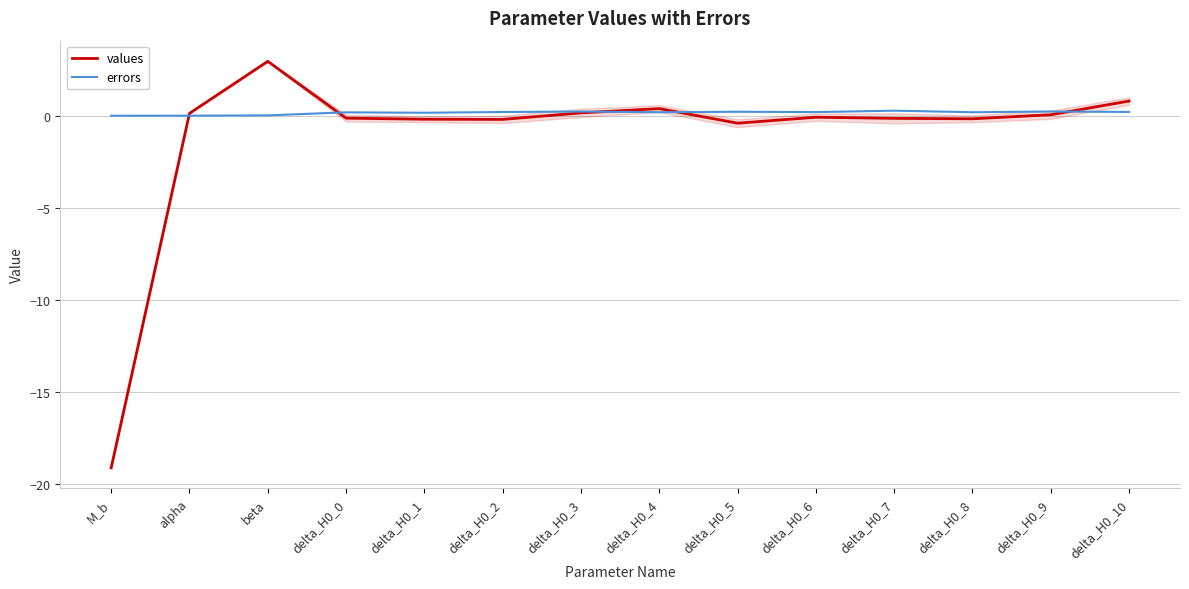

What position from the left is delta_H0_4?

8